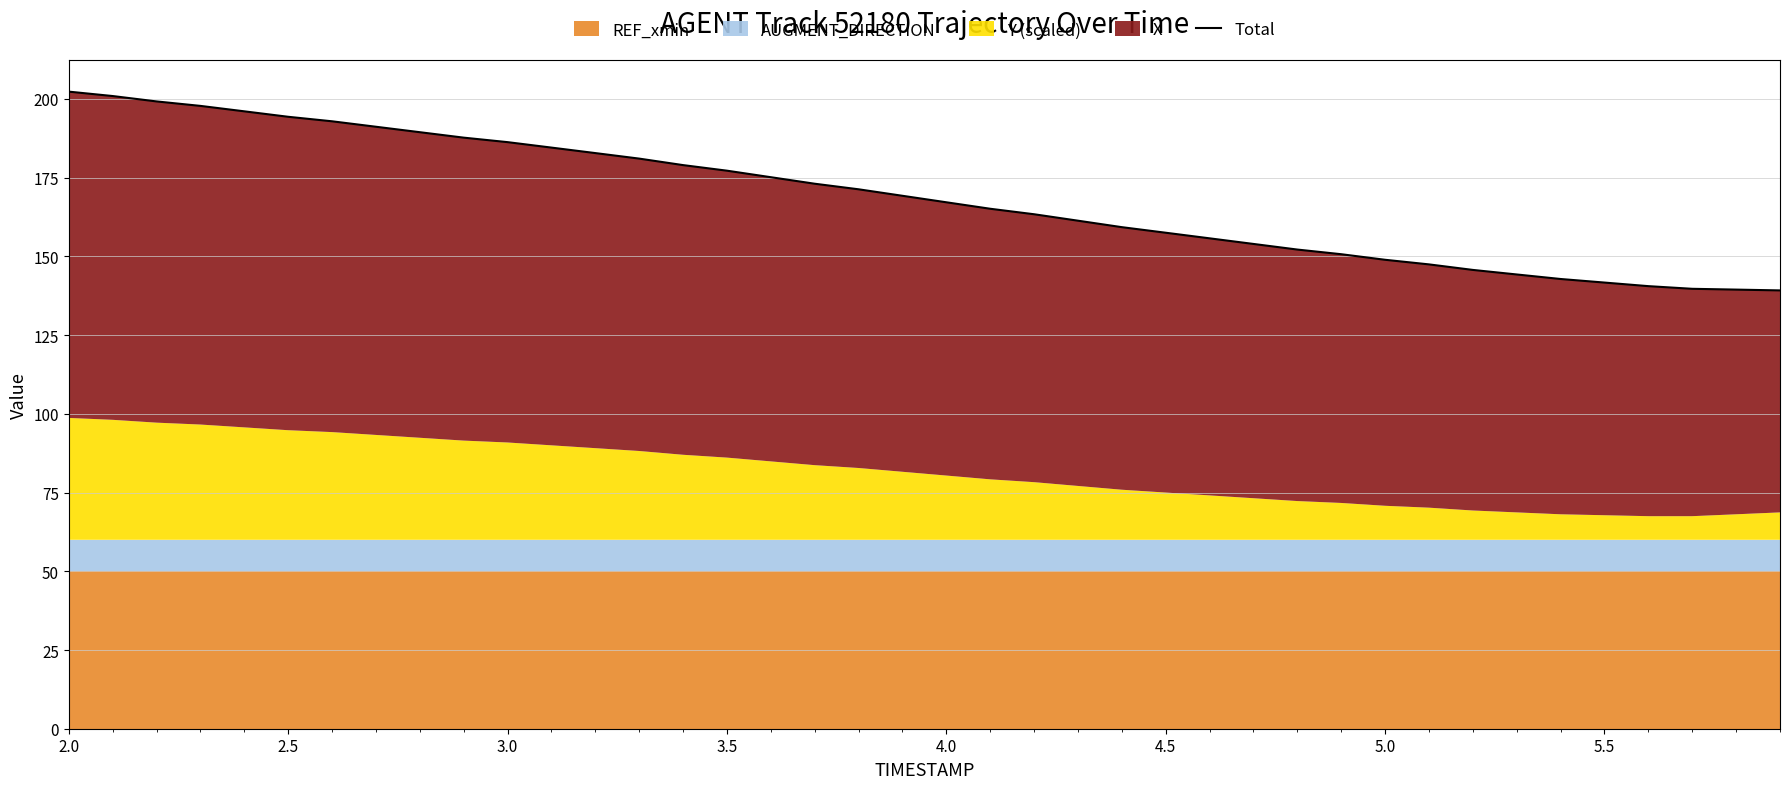

The chart shows a value of 39.8 at 17. True or false?

False